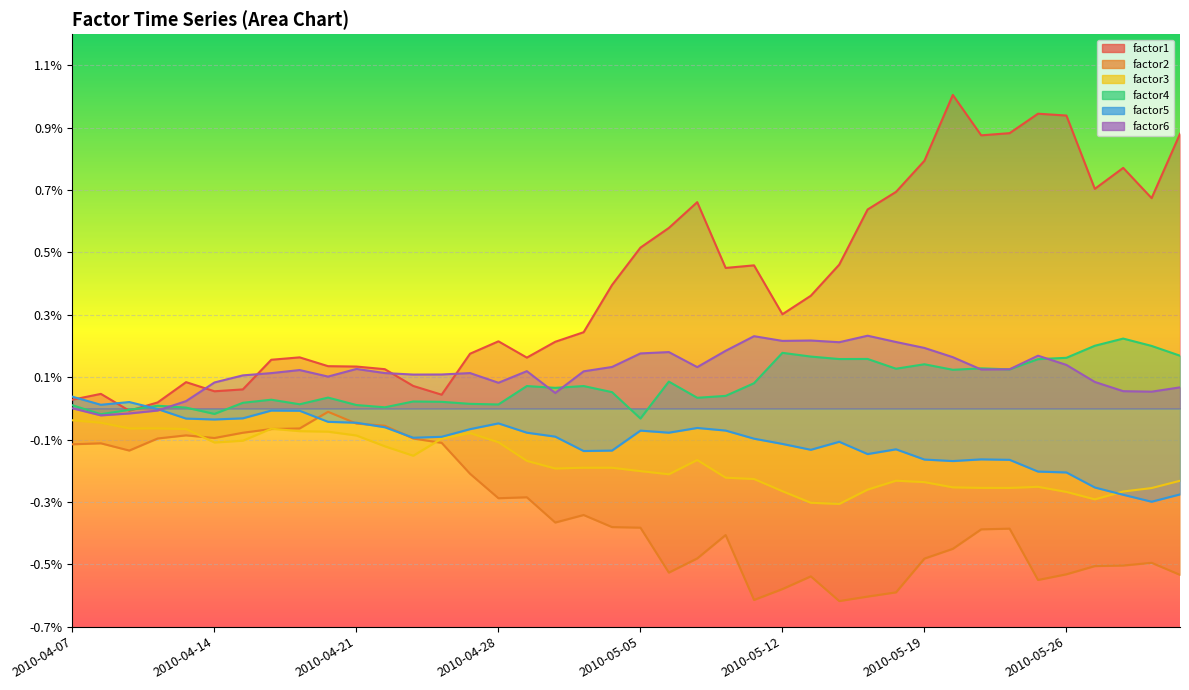

Reading right to left, transcribe all the data shown in this chart.

factor1: 1.0	1.0	1.0	1.0	1.0	1.0	1.0	1.0	1.0	1.0	1.0	1.0	1.0	1.0	1.0	1.0	1.0	1.0	1.0	1.0	1.0	1.0	1.0	1.0	1.0	1.0	1.0	1.0	1.0	1.0	1.0	1.0	1.0	1.0	1.0	1.0	1.0	1.0	1.0	1.0
factor2: 1.0	1.0	1.0	1.0	1.0	1.0	1.0	1.0	1.0	1.0	1.0	1.0	1.0	1.0	1.0	1.0	1.0	1.0	1.0	1.0	1.0	1.0	1.0	1.0	1.0	1.0	1.0	1.0	1.0	1.0	1.0	1.0	1.0	1.0	1.0	1.0	1.0	1.0	1.0	1.0
factor3: 1.0	1.0	1.0	1.0	1.0	1.0	1.0	1.0	1.0	1.0	1.0	1.0	1.0	1.0	1.0	1.0	1.0	1.0	1.0	1.0	1.0	1.0	1.0	1.0	1.0	1.0	1.0	1.0	1.0	1.0	1.0	1.0	1.0	1.0	1.0	1.0	1.0	1.0	1.0	1.0
factor4: 1.0	1.0	1.0	1.0	1.0	1.0	1.0	1.0	1.0	1.0	1.0	1.0	1.0	1.0	1.0	1.0	1.0	1.0	1.0	1.0	1.0	1.0	1.0	1.0	1.0	1.0	1.0	1.0	1.0	1.0	1.0	1.0	1.0	1.0	1.0	1.0	1.0	1.0	1.0	1.0
factor5: 1.0	1.0	1.0	1.0	1.0	1.0	1.0	1.0	1.0	1.0	1.0	1.0	1.0	1.0	1.0	1.0	1.0	1.0	1.0	1.0	1.0	1.0	1.0	1.0	1.0	1.0	1.0	1.0	1.0	1.0	1.0	1.0	1.0	1.0	1.0	1.0	1.0	1.0	1.0	1.0
factor6: 1.0	1.0	1.0	1.0	1.0	1.0	1.0	1.0	1.0	1.0	1.0	1.0	1.0	1.0	1.0	1.0	1.0	1.0	1.0	1.0	1.0	1.0	1.0	1.0	1.0	1.0	1.0	1.0	1.0	1.0	1.0	1.0	1.0	1.0	1.0	1.0	1.0	1.0	1.0	1.0